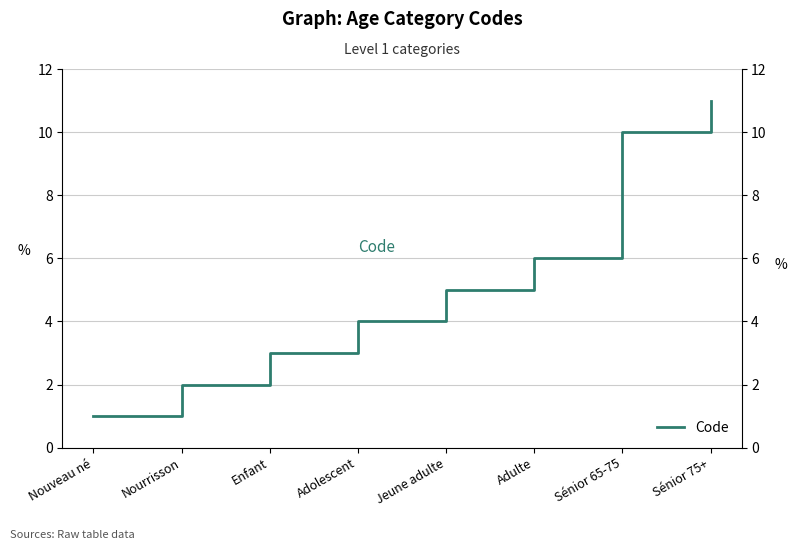

What is the difference between the maximum and minimum values?

10